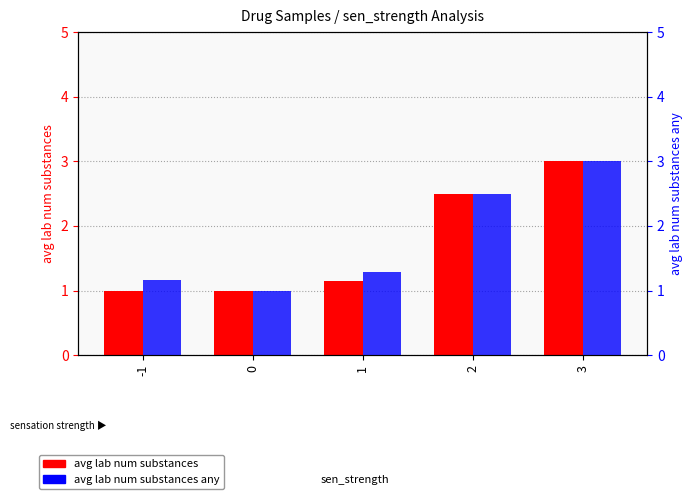

List the series in order of their peak value, lowest first.

avg lab num substances, avg lab num substances any